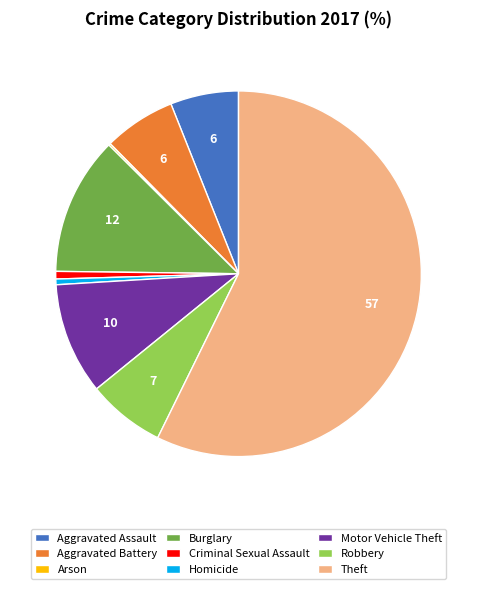

True or false: Homicide accounts for 12% of the total.

False